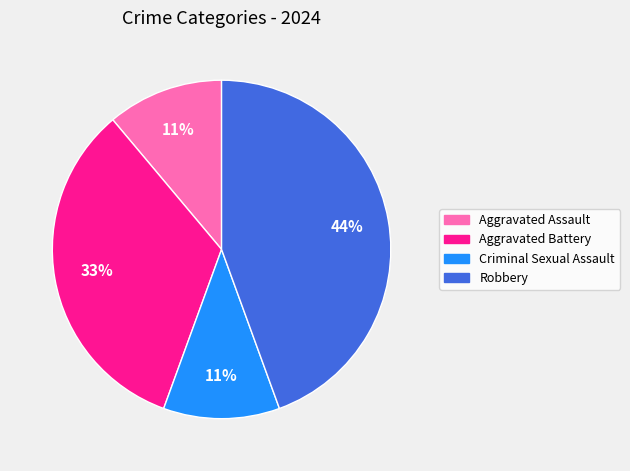

True or false: Aggravated Battery accounts for 21% of the total.

False